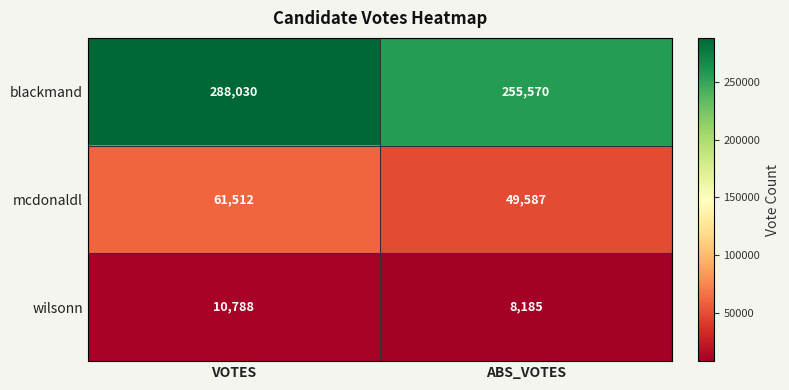

What is the minimum value shown in the chart?

8185